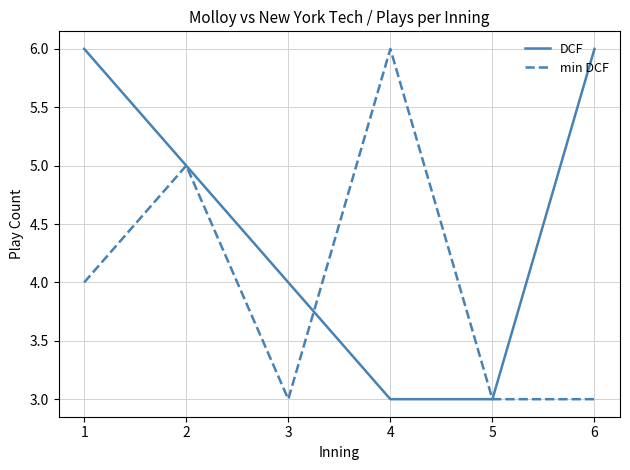

Reading left to right, what are all the values shown in this chart?

DCF: 6	5	4	3	3	6
min DCF: 4	5	3	6	3	3